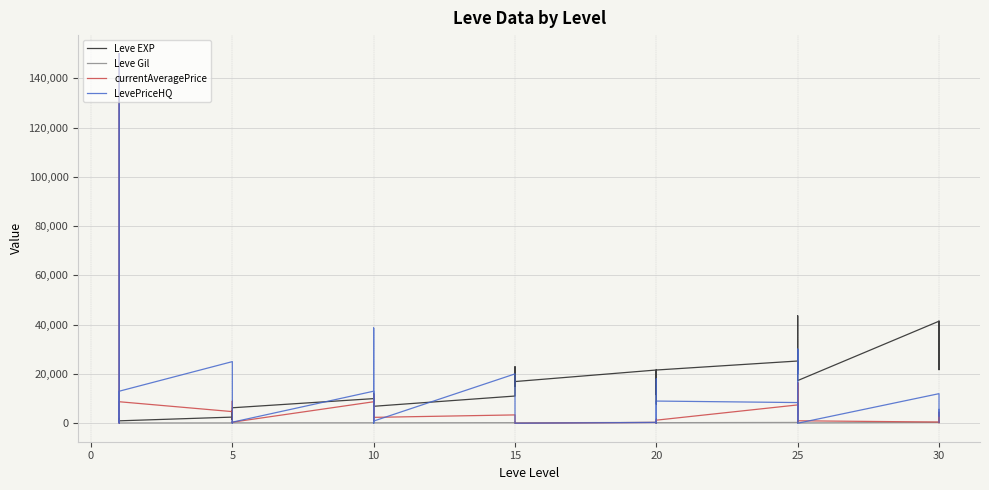

Reading right to left, what are all the values shown in this chart?

Leve EXP: 41410.0	21740.0	41410.0	41410.0	17310.0	43600.0	36390.0	26160.0	21650.0	25250.0	21600.0	7710.0	21600.0	17120.0	11560.0	21600.0	16920.0	16920.0	22790.0	14920.0	22790.0	11040.0	6880.0	8930.0	7880.0	12030.0	8930.0	9990.0	6280.0	3600.0	1420.0	5220.0	1420.0	2490.0	980.0	800.0	1330.0	1330.0	2040.0	800.0
Leve Gil: 440.0	175.0	296.0	372.0	126.0	715.0	379.0	203.0	229.0	326.0	230.0	101.0	281.0	485.0	101.0	344.0	174.0	170.0	234.0	172.0	468.0	230.0	175.0	284.0	168.0	230.0	169.0	191.0	169.0	170.0	140.0	293.0	169.0	139.0	112.0	112.0	115.0	114.0	114.0	113.0
currentAveragePrice: 229.0	4510.5	319.0	482.5	1000.0	16466.7	3379.6	16466.7	498.9	7436.3	1249.8	0.0	1569.8	1707.6	0.0	331.7	0.0	0.0	0.0	0.0	0.0	3379.6	2386.1	3399.7	11746.7	1100.0	1449.1	8722.4	433.3	461.5	210.0	5170.0	9000.0	4716.4	8722.4	648.0	0.0	337.1	150000.0	349.2
LevePriceHQ: 379.8	5600.1	3012.0	12000.0	0.0	30000.0	20024.0	30000.0	800.0	8394.2	9000.0	0.0	18000.0	2350.4	0.0	331.7	0.0	0.0	0.0	0.0	0.0	20024.0	883.0	5000.0	38655.7	0.0	0.0	13004.0	433.3	1000.0	0.0	5170.0	9000.0	25005.0	13004.0	3275.0	0.0	509.5	150000.0	392.8